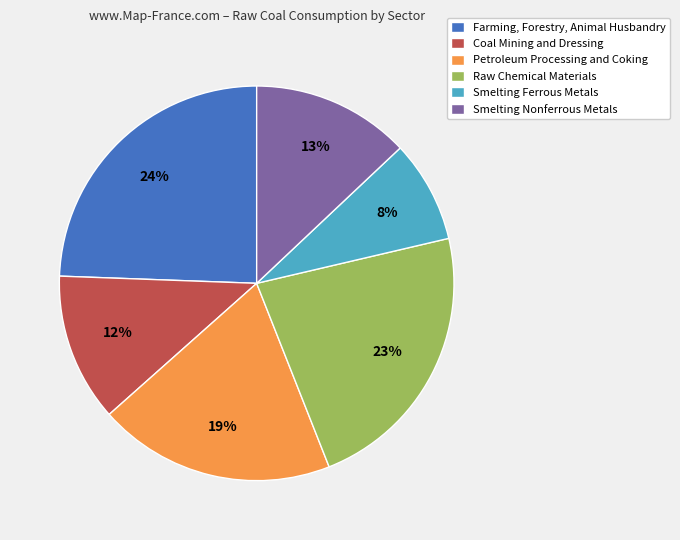

Rank the categories by value from lowest to highest.

Smelting Ferrous Metals, Coal Mining and Dressing, Smelting Nonferrous Metals, Petroleum Processing and Coking, Raw Chemical Materials, Farming, Forestry, Animal Husbandry